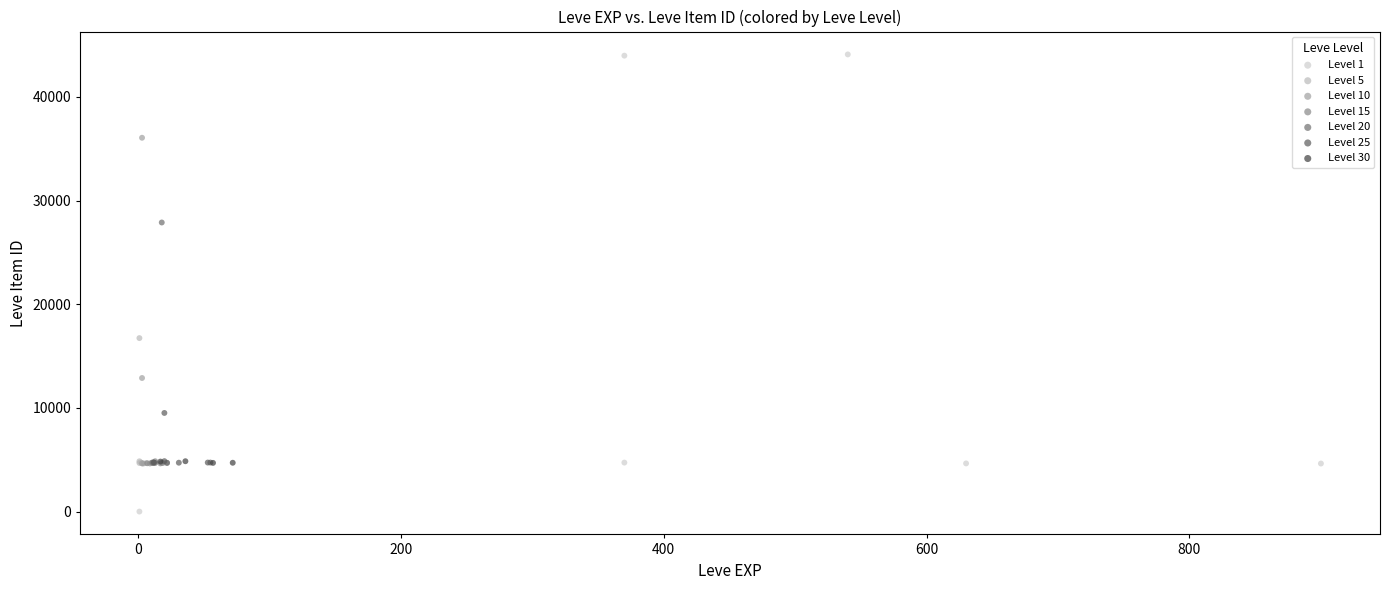

Which series reaches the minimum Y coordinate?

Level 1